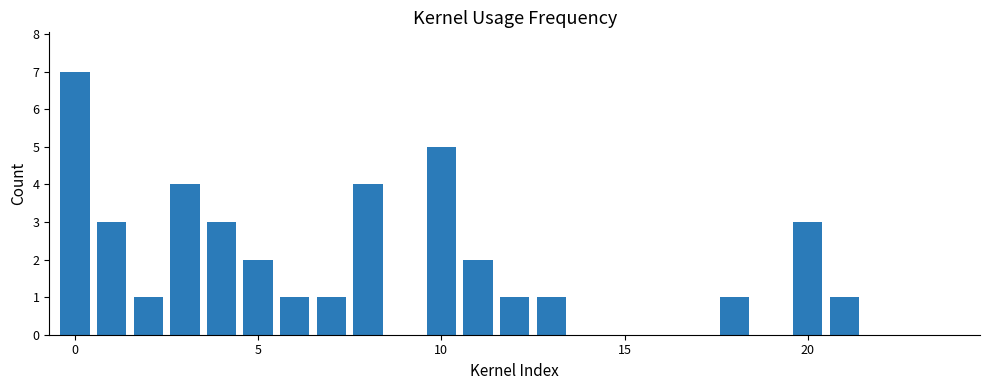

What is the greatest value displayed?

7